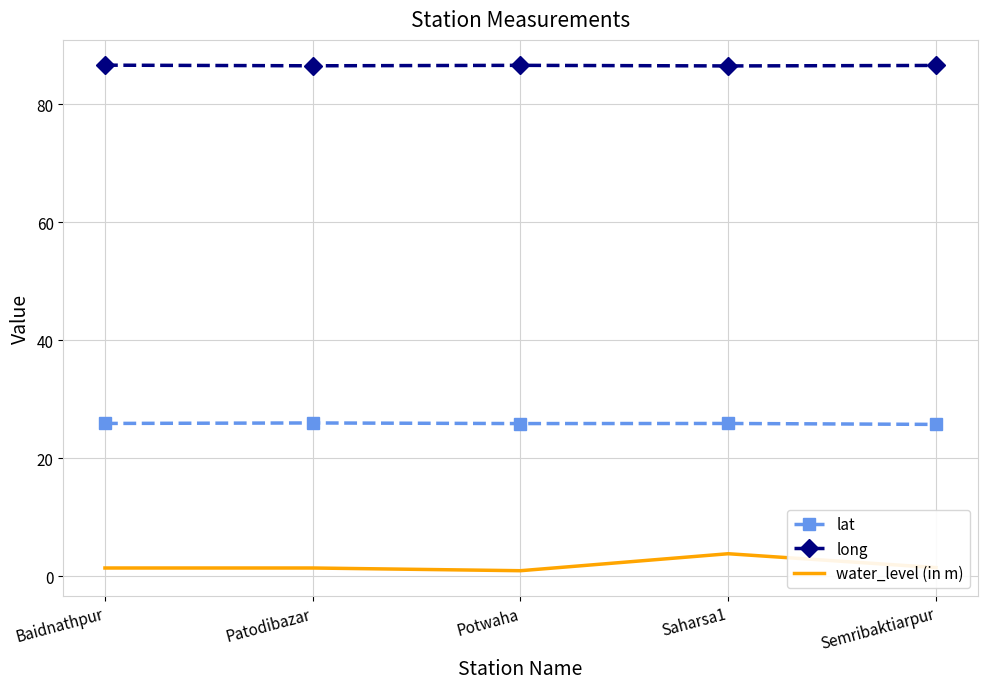

Which series has the largest total across all categories?

long